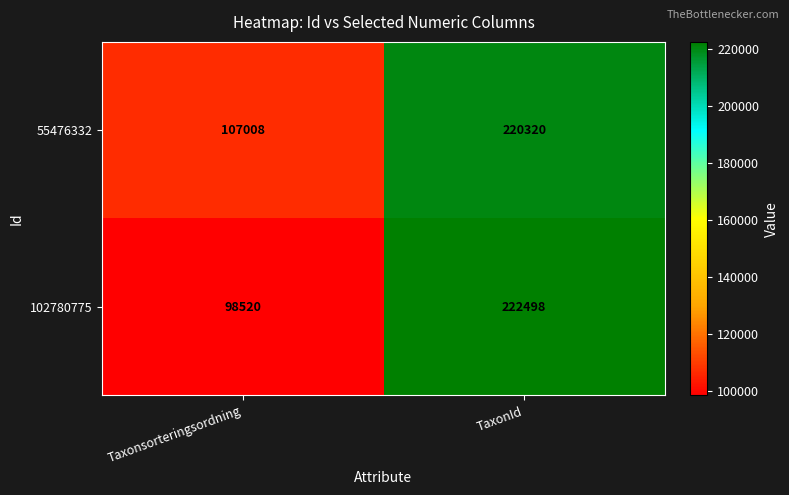

Which series changed the most between Taxonsorteringsordning and TaxonId?

102780775